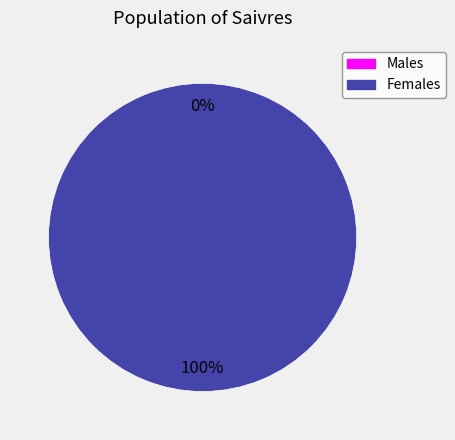

Does any single category account for the majority?

Yes